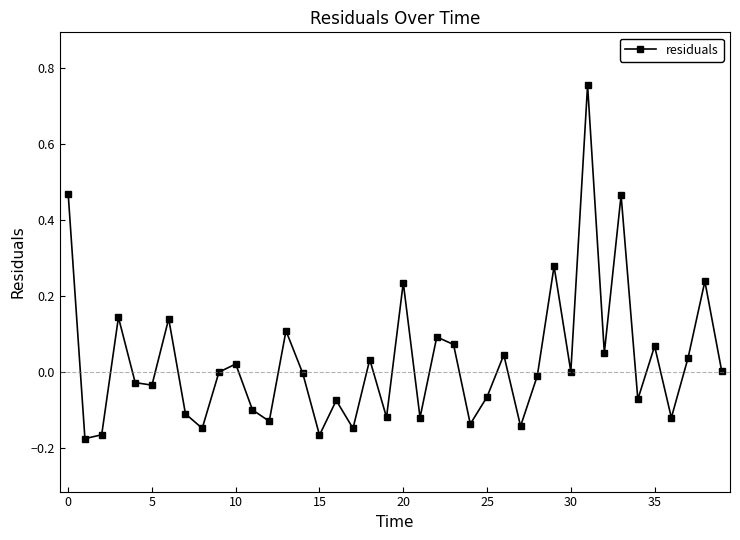

How many points are higher than both their immediate neighbors (excluding endpoints)?

14